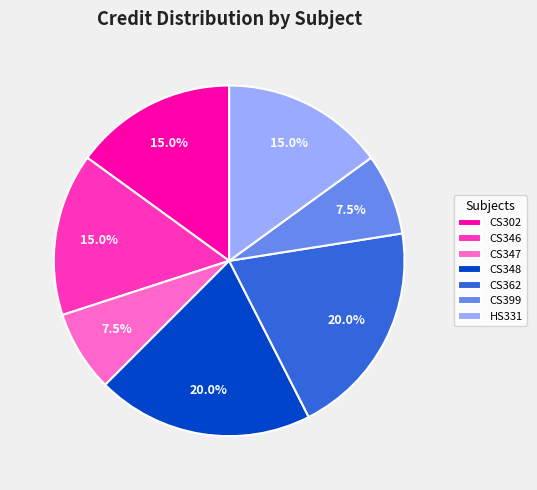

Is CS346 the majority of the pie?

No